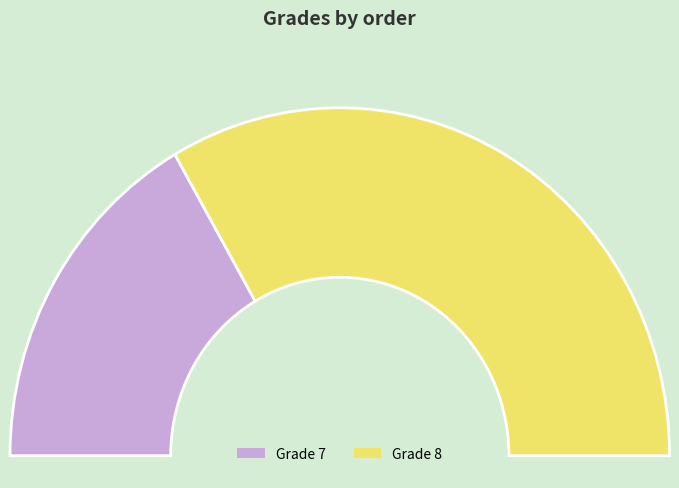

What is the ratio of the value at Grade 8 to the value at Grade 7?

2.0